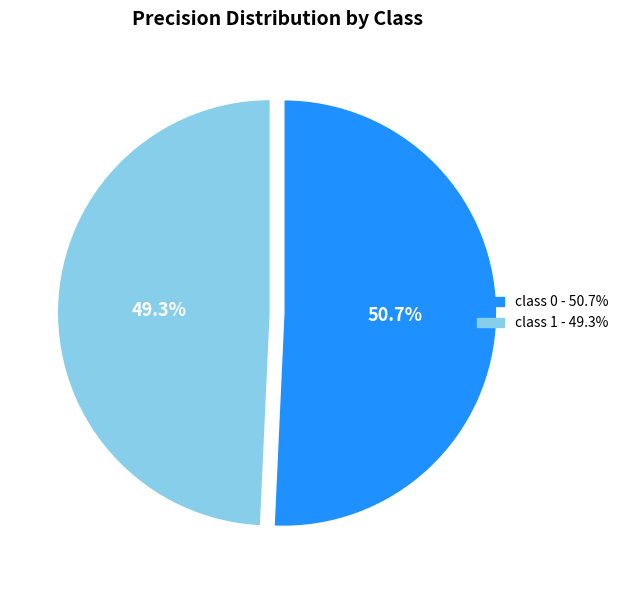

Is there any slice that represents more than half of the pie?

Yes